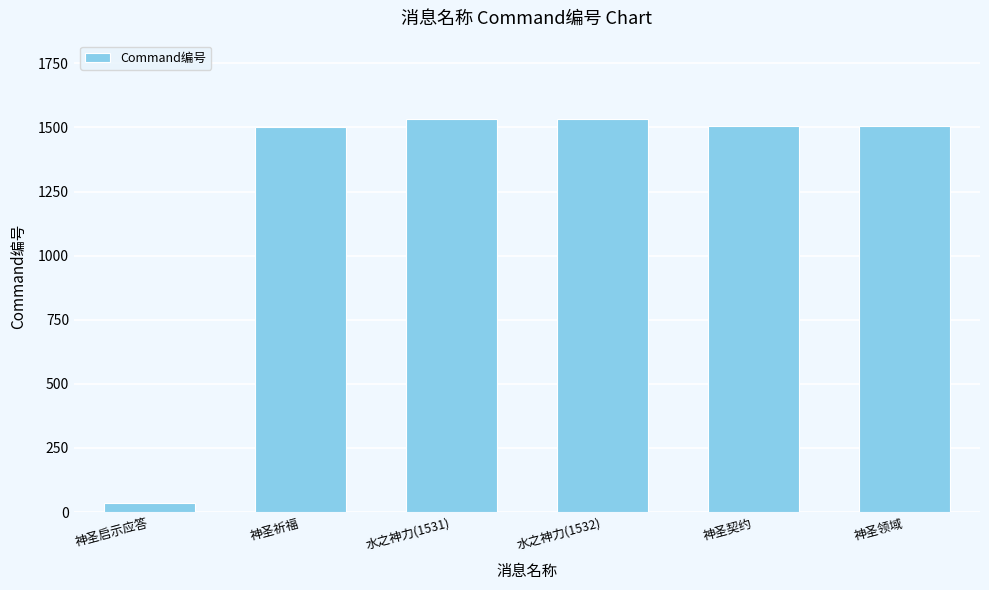

The chart shows a value of 1532 at 水之神力(1532). True or false?

True